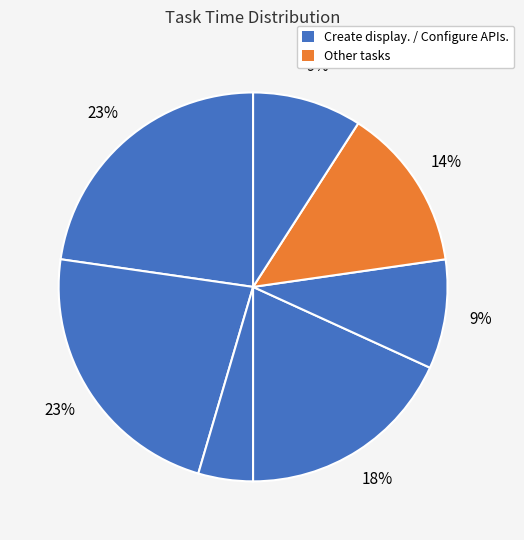

How many slices are in this pie chart?

7